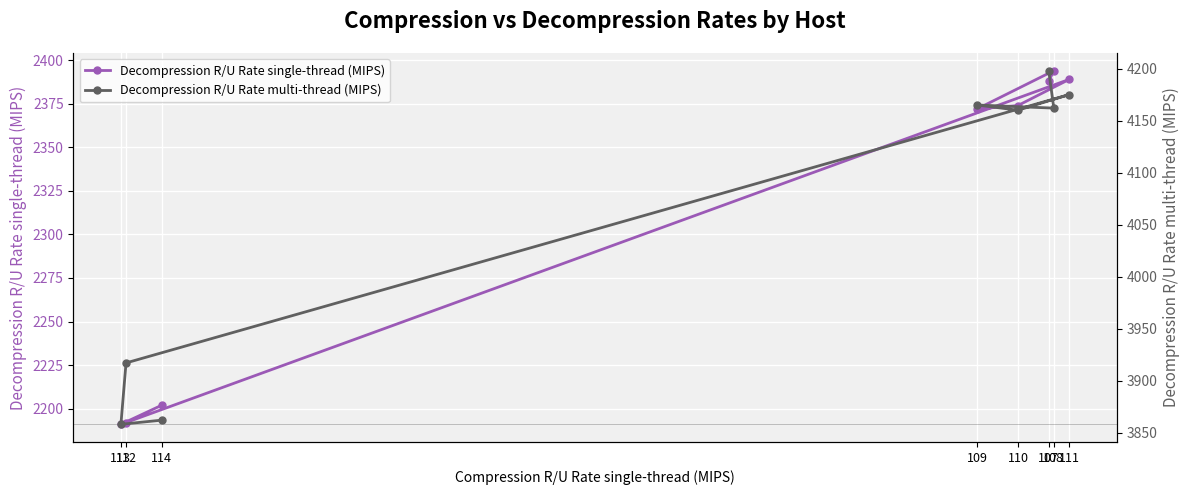

What is the greatest value displayed?

4198